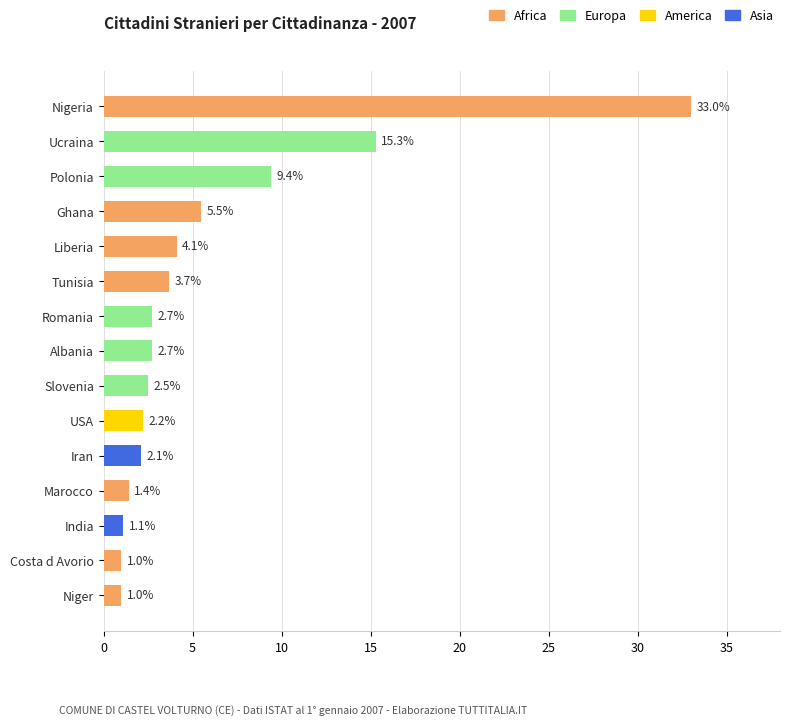

What is the value of the 6th bar from the top?

3.7